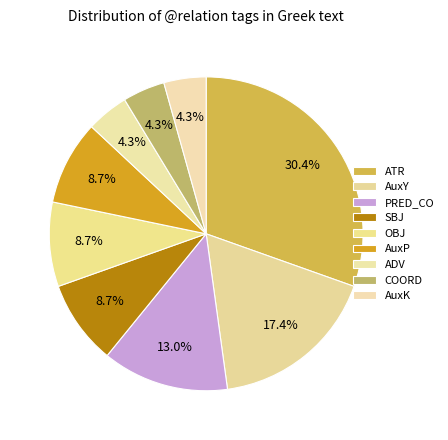

Which has a higher value, AuxP or AuxK?

AuxP